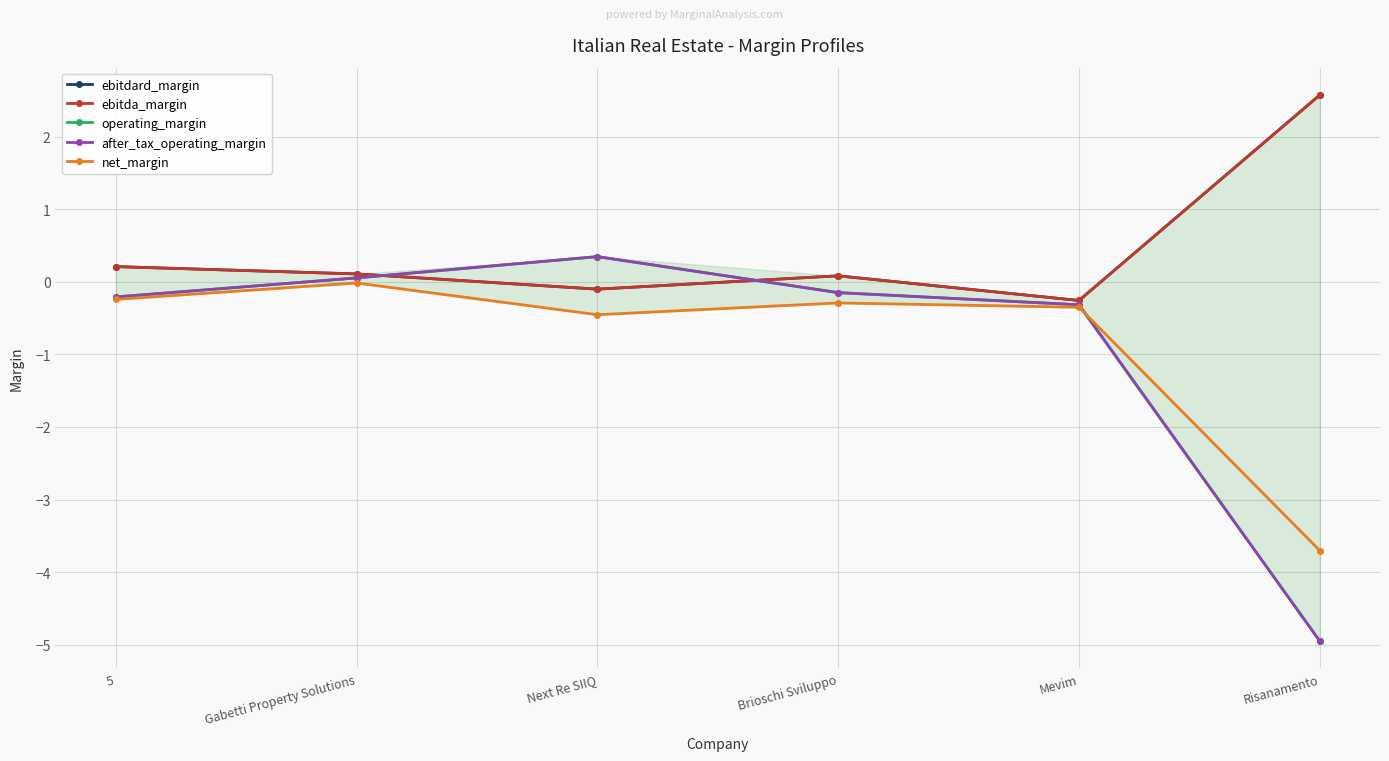

What is the value of the ebitdard_margin point at the 5th from the left?

-0.3